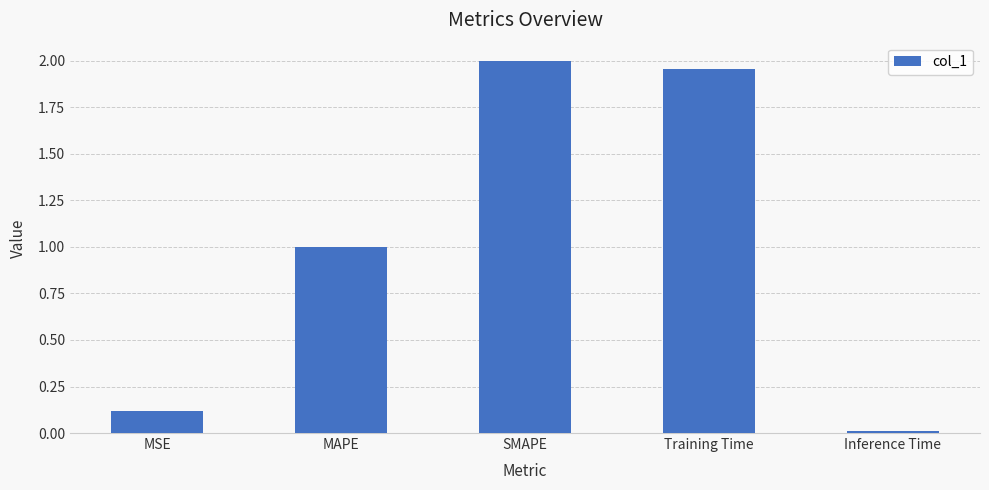

What is the sum of the values at MSE and SMAPE?

2.1